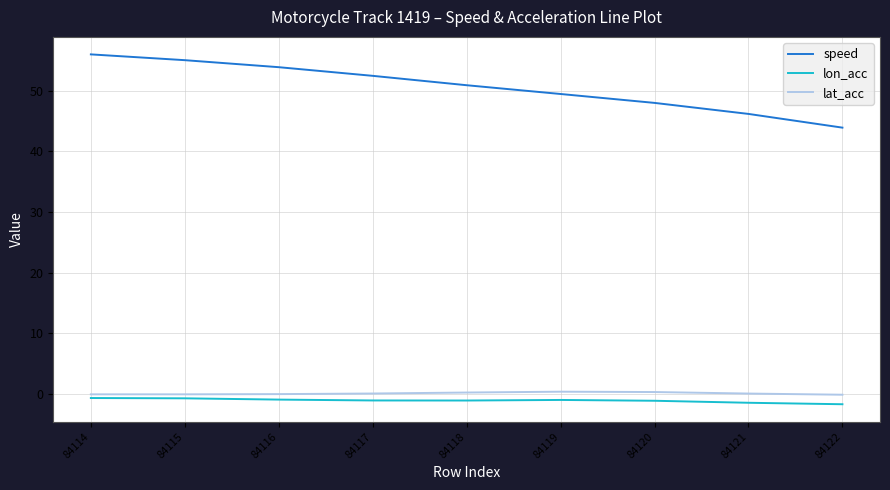

How many lines are shown in the chart?

3